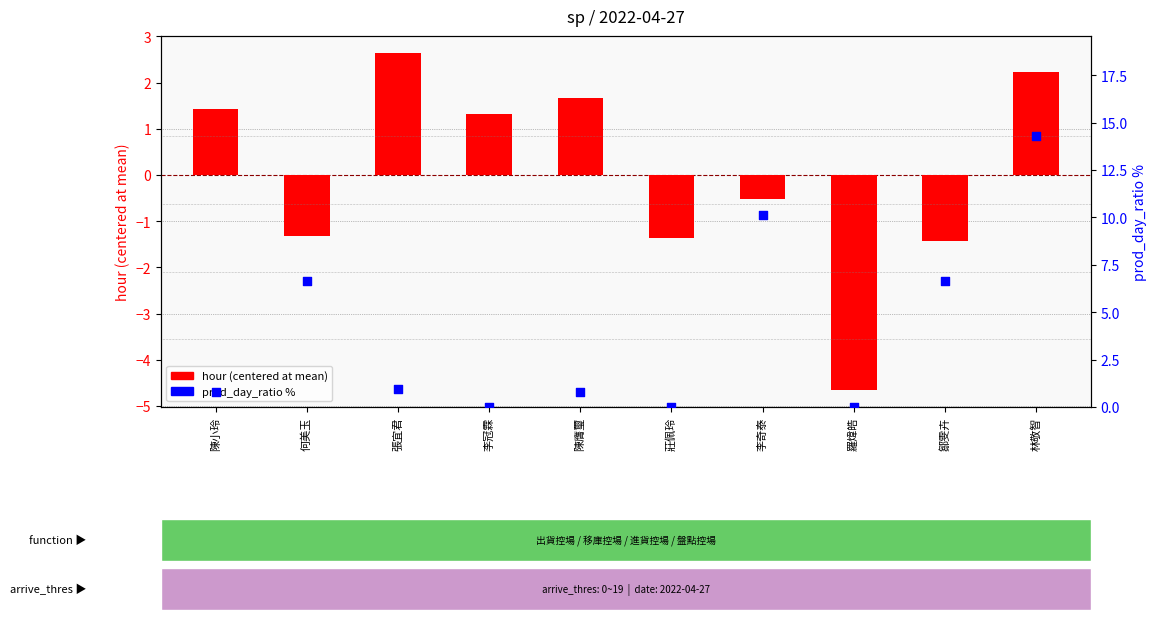

Which series has the largest total across all categories?

prod_day_ratio %